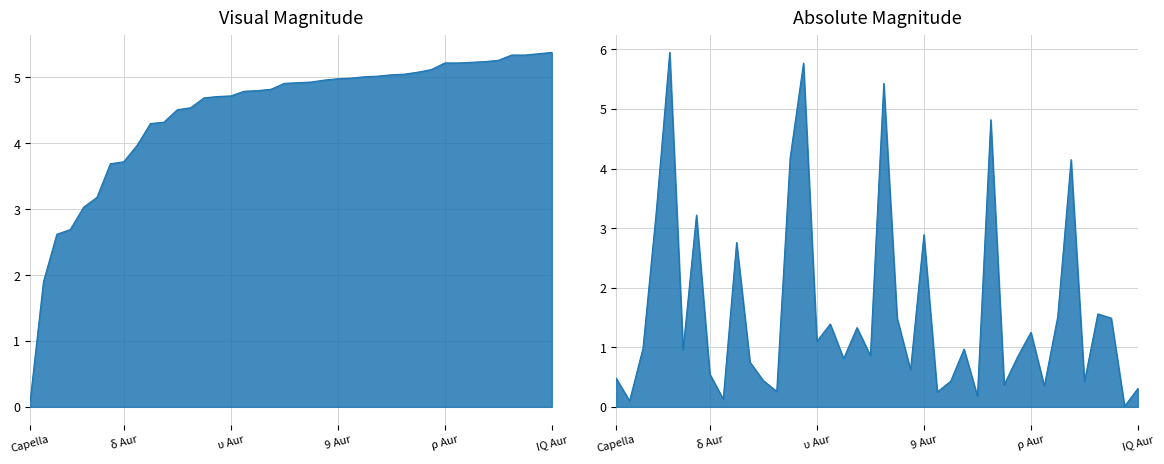

True or false: the data shows 8.6 at ψ2 Aur.

False